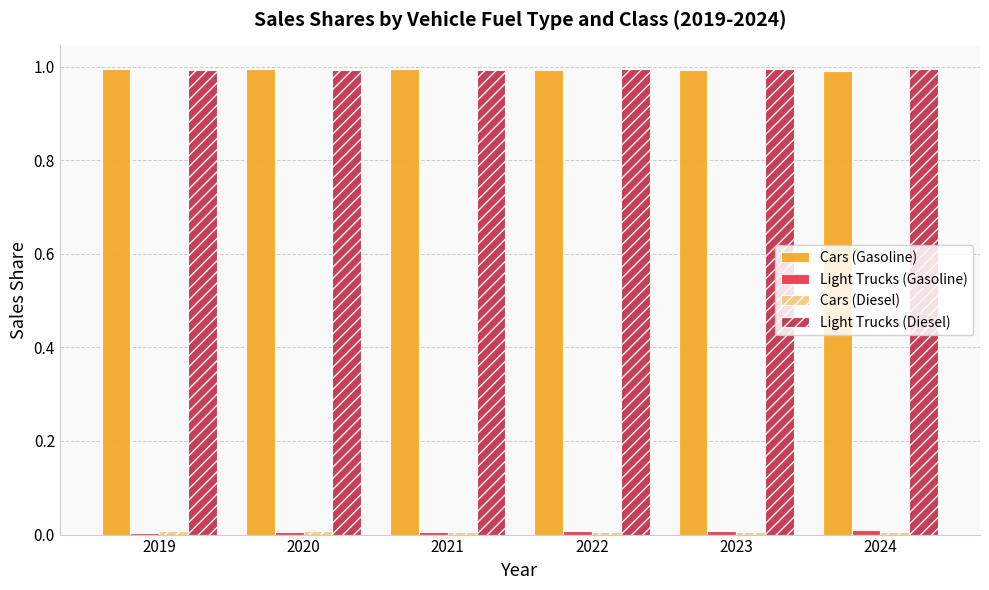

True or false: Cars (Gasoline) has a value of 0.3 at 2022.

False